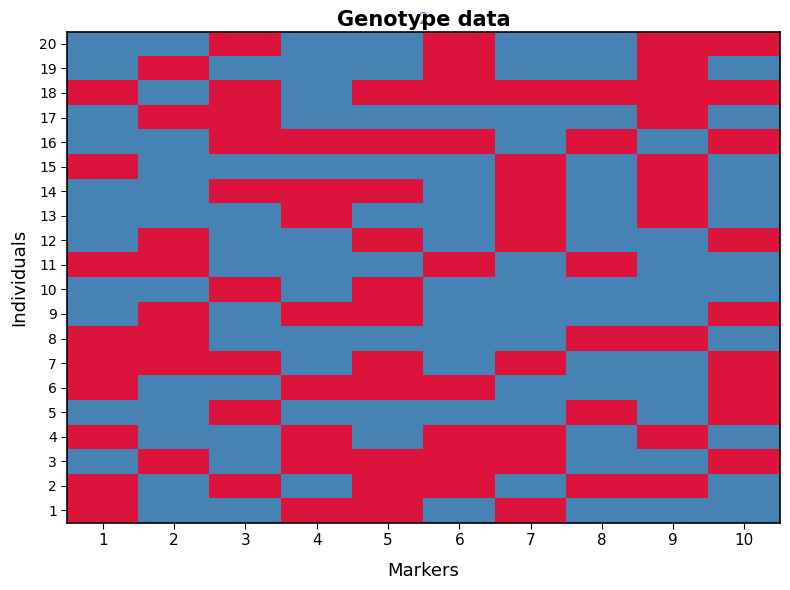

Reading left to right, transcribe all the data shown in this chart.

1: 1=1	2=0	3=0	4=1	5=1	6=0	7=1	8=0	9=0	10=0
2: 1=1	2=0	3=1	4=0	5=1	6=1	7=0	8=1	9=1	10=0
3: 1=0	2=1	3=0	4=1	5=1	6=1	7=1	8=0	9=0	10=1
4: 1=1	2=0	3=0	4=1	5=0	6=1	7=1	8=0	9=1	10=0
5: 1=0	2=0	3=1	4=0	5=0	6=0	7=0	8=1	9=0	10=1
6: 1=1	2=0	3=0	4=1	5=1	6=1	7=0	8=0	9=0	10=1
7: 1=1	2=1	3=1	4=0	5=1	6=0	7=1	8=0	9=0	10=1
8: 1=1	2=1	3=0	4=0	5=0	6=0	7=0	8=1	9=1	10=0
9: 1=0	2=1	3=0	4=1	5=1	6=0	7=0	8=0	9=0	10=1
10: 1=0	2=0	3=1	4=0	5=1	6=0	7=0	8=0	9=0	10=0
11: 1=1	2=1	3=0	4=0	5=0	6=1	7=0	8=1	9=0	10=0
12: 1=0	2=1	3=0	4=0	5=1	6=0	7=1	8=0	9=0	10=1
13: 1=0	2=0	3=0	4=1	5=0	6=0	7=1	8=0	9=1	10=0
14: 1=0	2=0	3=1	4=1	5=1	6=0	7=1	8=0	9=1	10=0
15: 1=1	2=0	3=0	4=0	5=0	6=0	7=1	8=0	9=1	10=0
16: 1=0	2=0	3=1	4=1	5=1	6=1	7=0	8=1	9=0	10=1
17: 1=0	2=1	3=1	4=0	5=0	6=0	7=0	8=0	9=1	10=0
18: 1=1	2=0	3=1	4=0	5=1	6=1	7=1	8=1	9=1	10=1
19: 1=0	2=1	3=0	4=0	5=0	6=1	7=0	8=0	9=1	10=0
20: 1=0	2=0	3=1	4=0	5=0	6=1	7=0	8=0	9=1	10=1